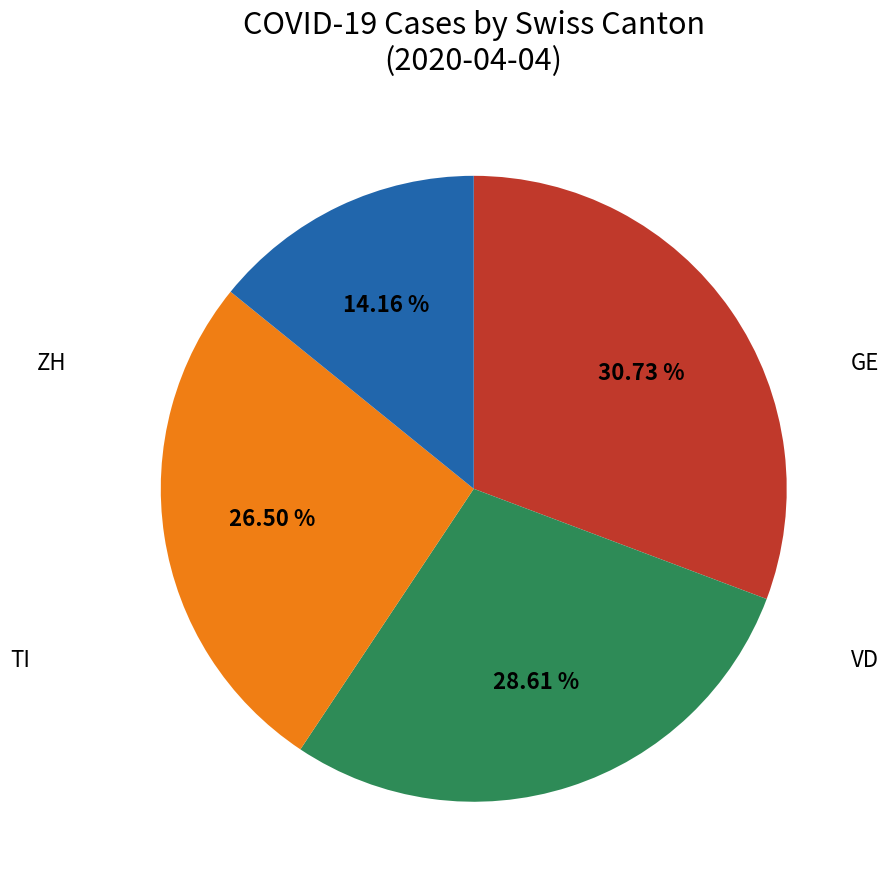

Is there a majority slice in this chart?

No